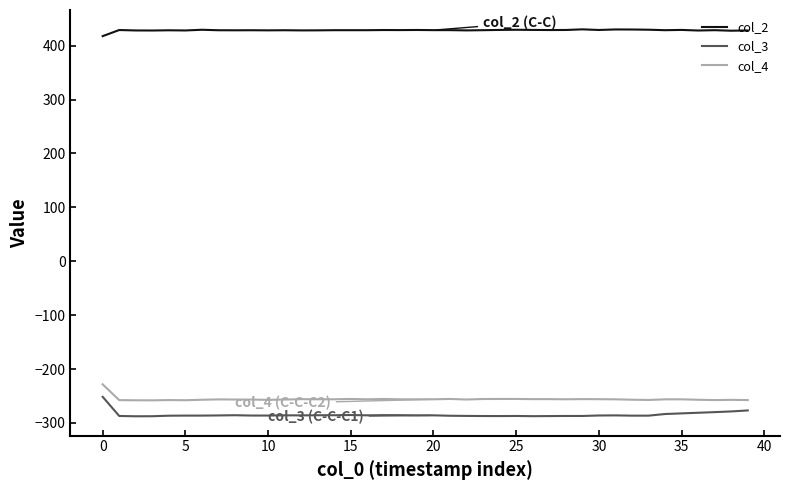

What is the average value of the col_2 series?

428.6